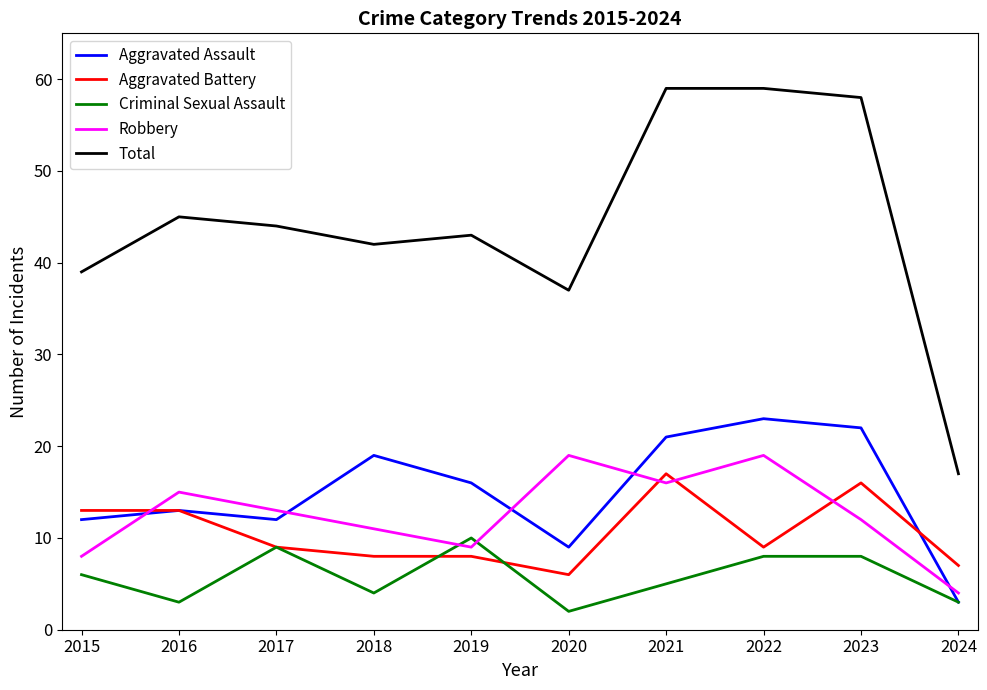

At how many categories does at least one series exceed 53?

3